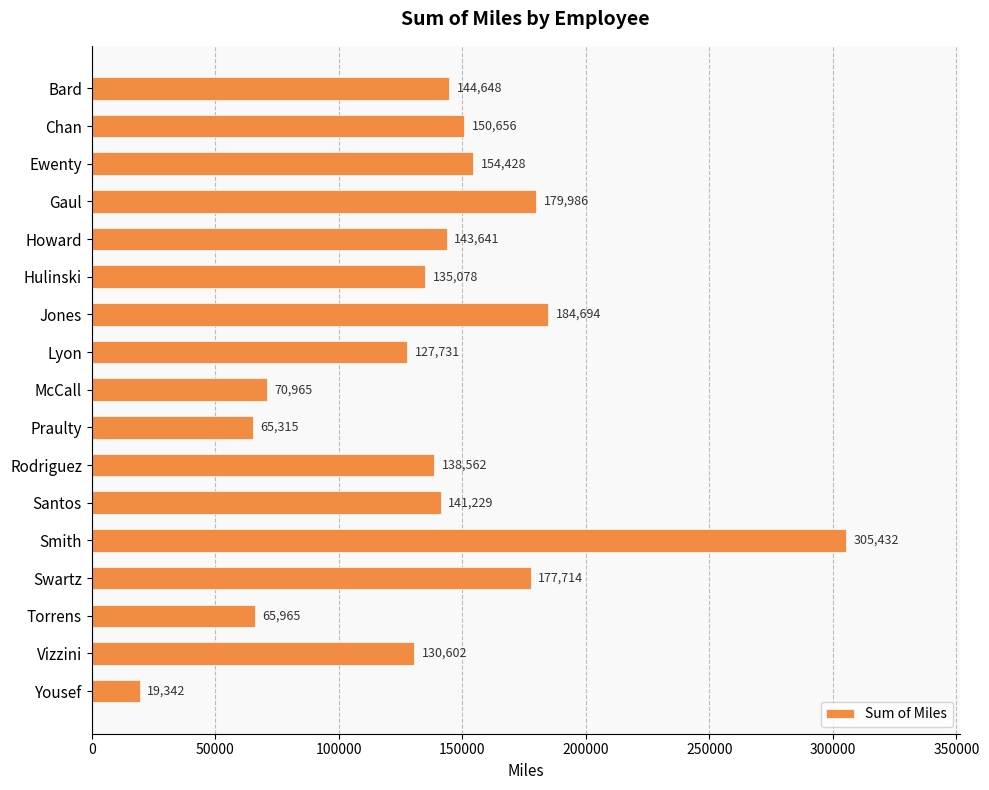

How many values are below 141229?

8